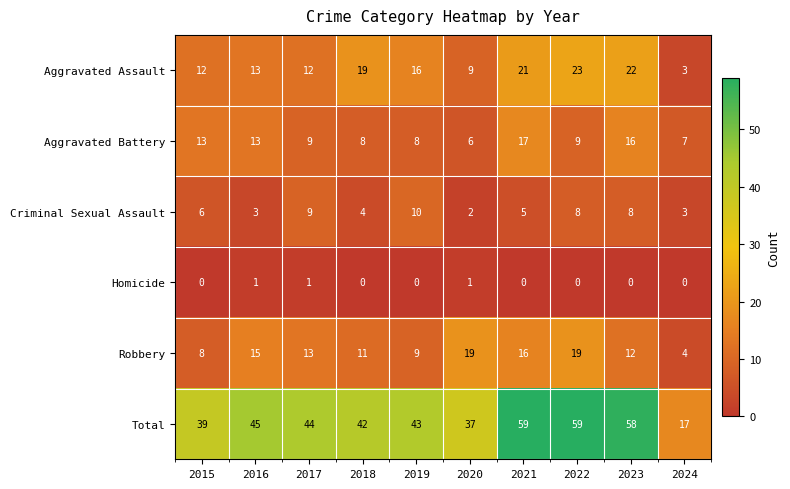

Which series has the largest total across all categories?

Total